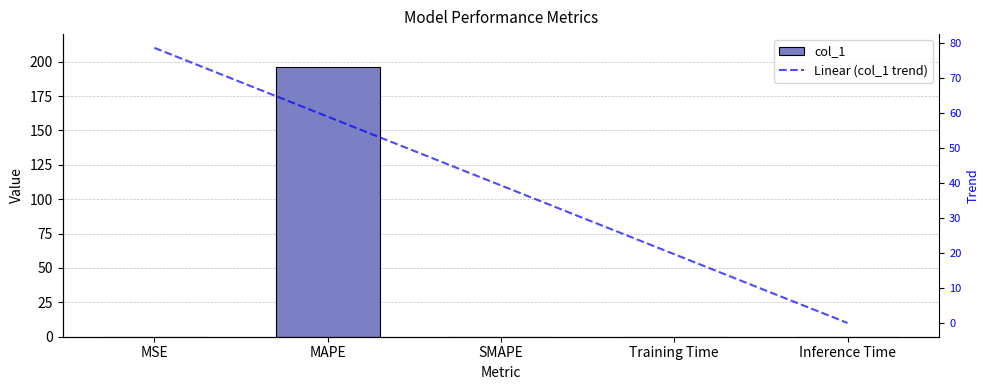

Reading right to left, what are all the values shown in this chart?

col_1: Inference Time=0.0	Training Time=0.0	SMAPE=0.0	MAPE=196.2	MSE=0.0
Linear (col_1 trend): Inference Time=0.0	Training Time=19.6	SMAPE=39.2	MAPE=58.9	MSE=78.5